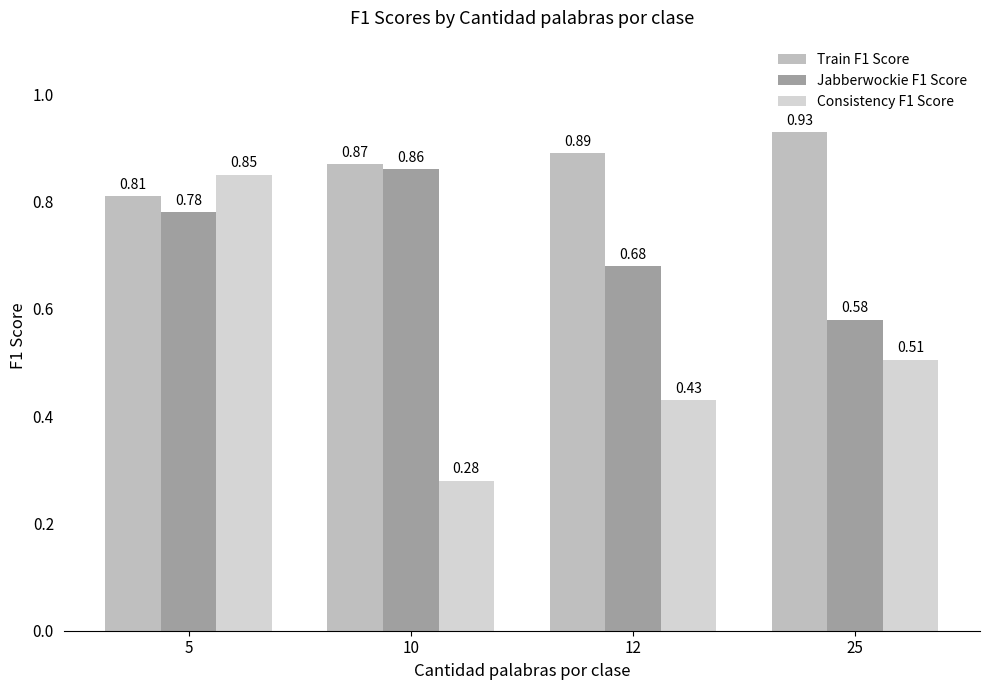

Which series has the largest total across all categories?

Train F1 Score